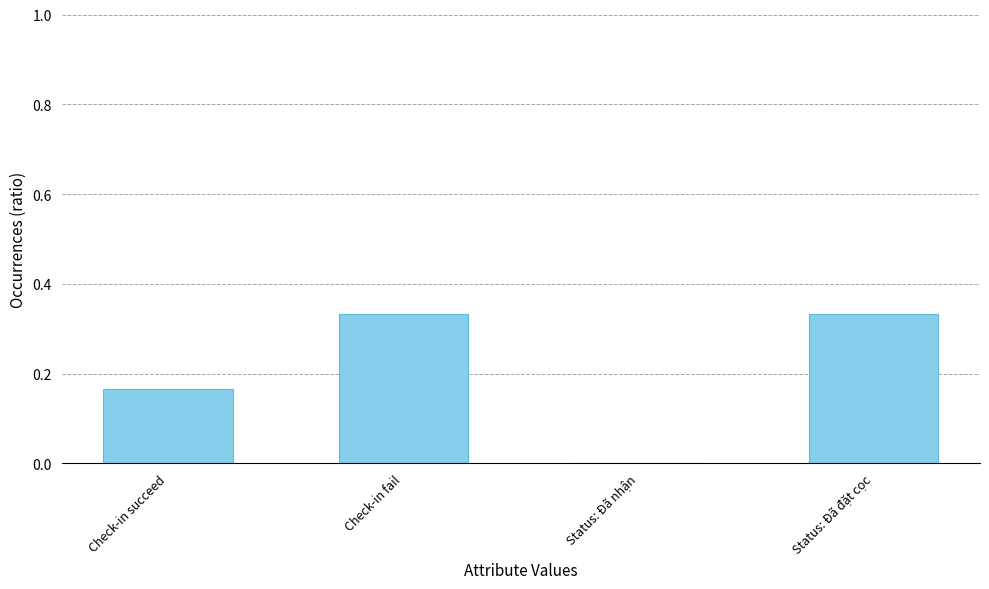

What is the change in value from Check-in succeed to Status: Đã đặt cọc?

+0.2